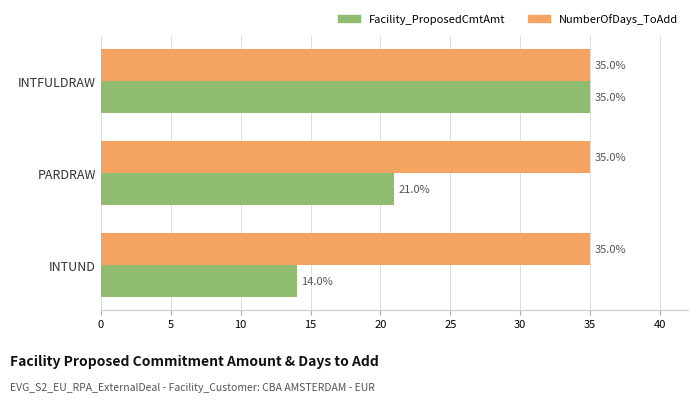

True or false: Facility_ProposedCmtAmt has a value of 38 at PARDRAW.

False